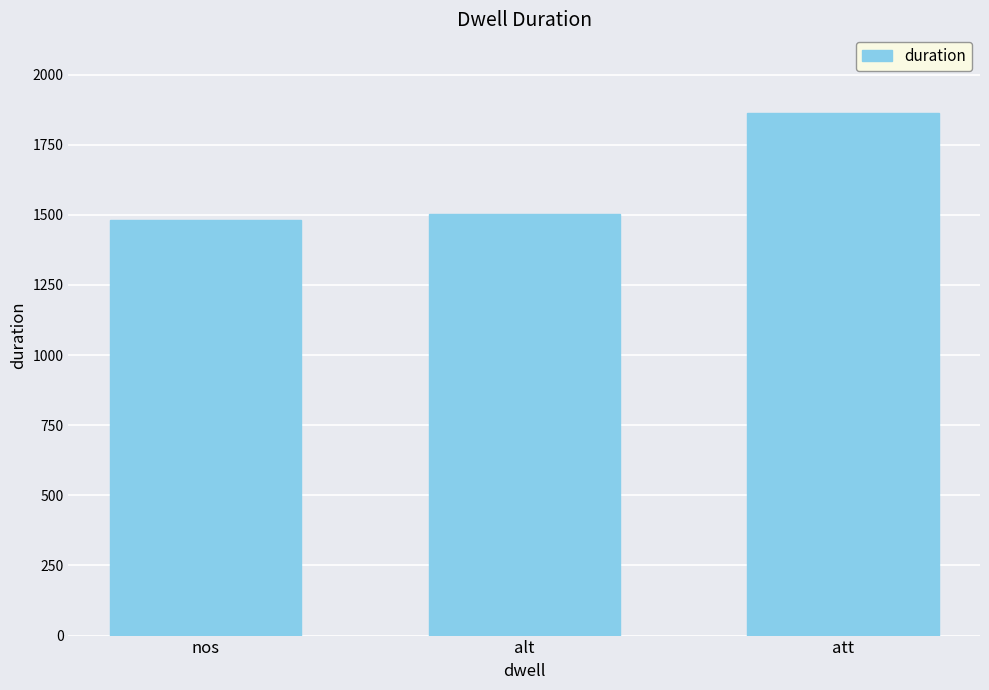

Between att and alt, which is larger?

att